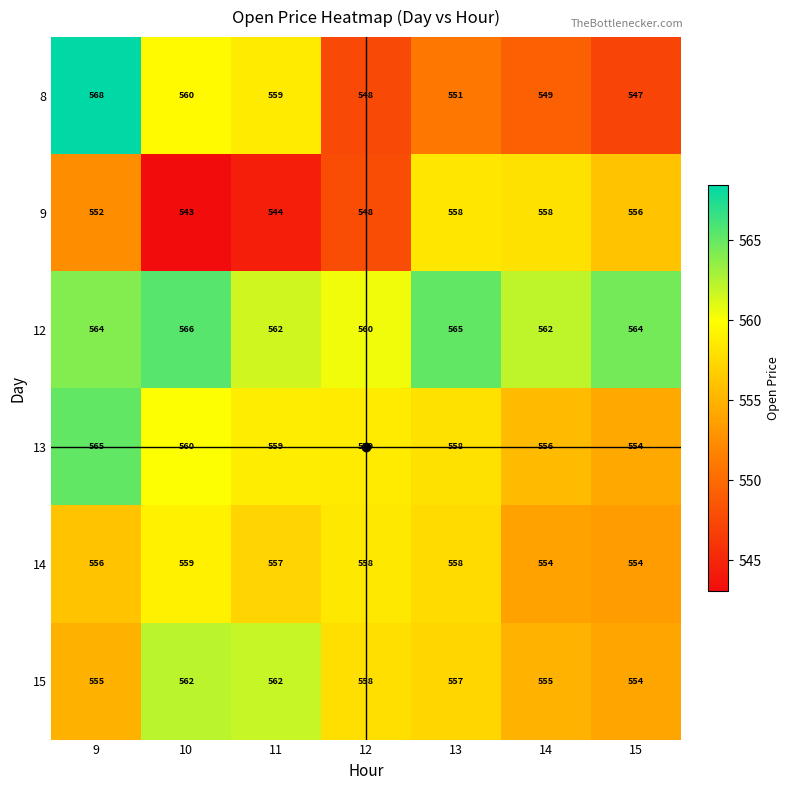

What is the difference between the 9 values at 9 and 10?

9